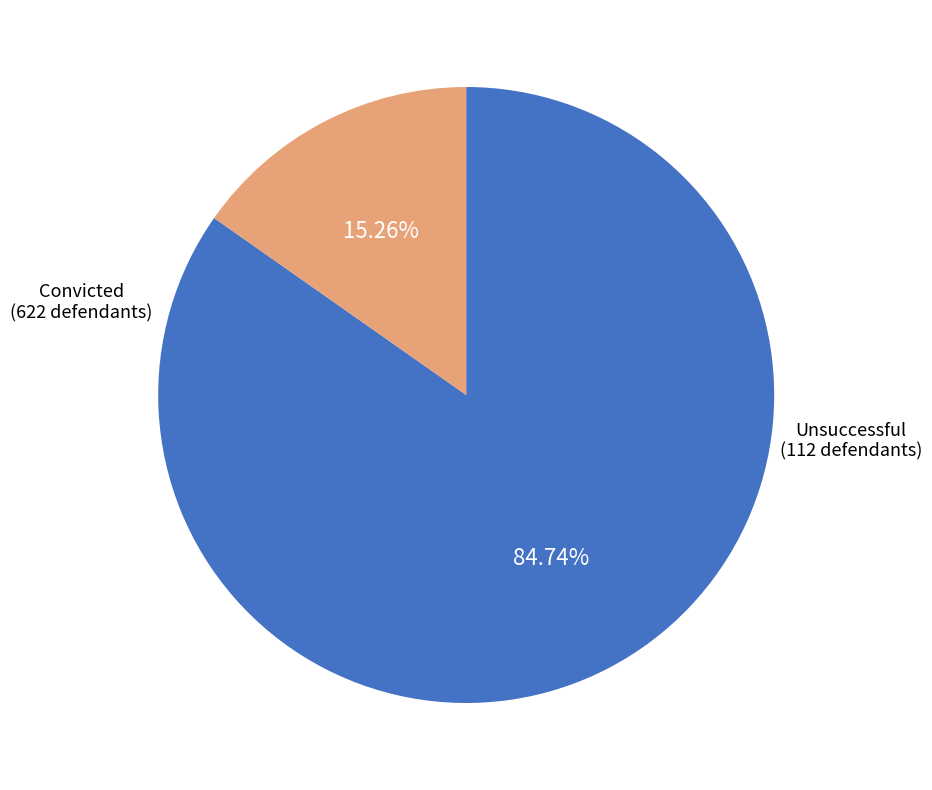

Is there a majority slice in this chart?

Yes